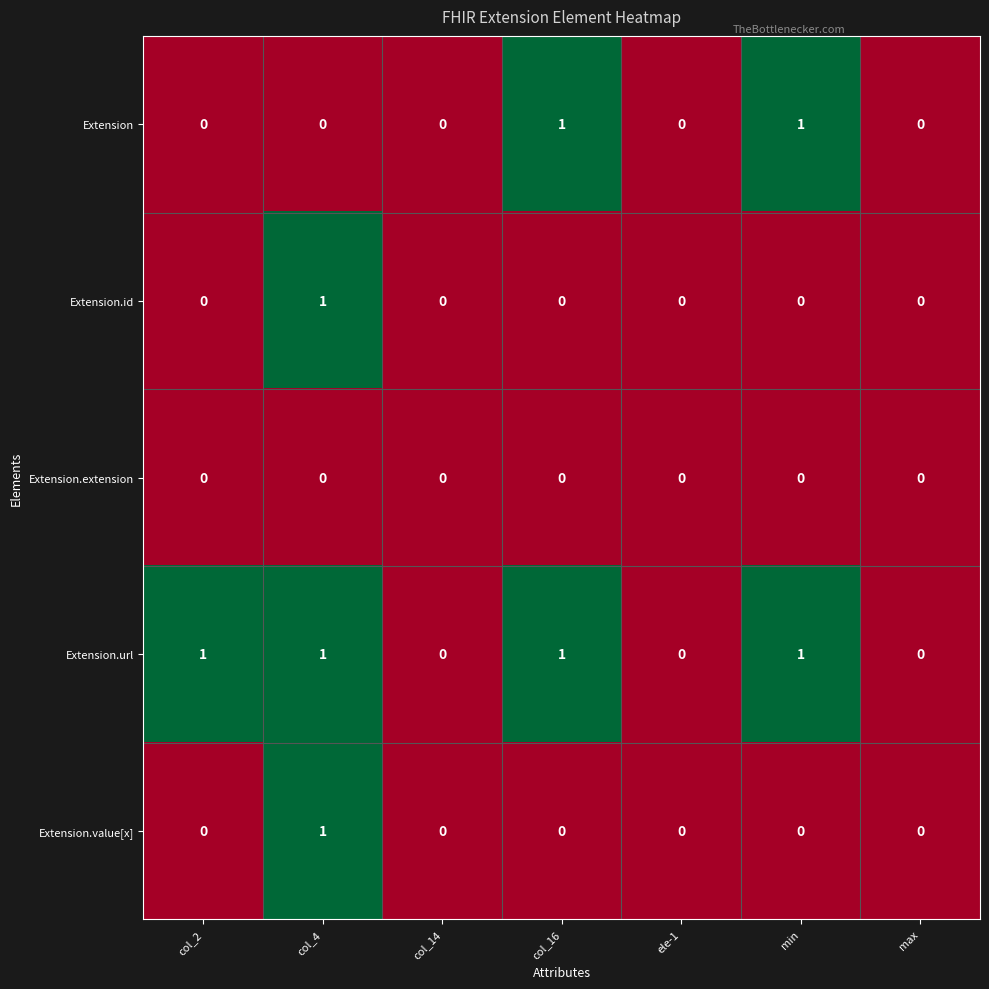

Count the Extension values in the range 0 to 1.

7